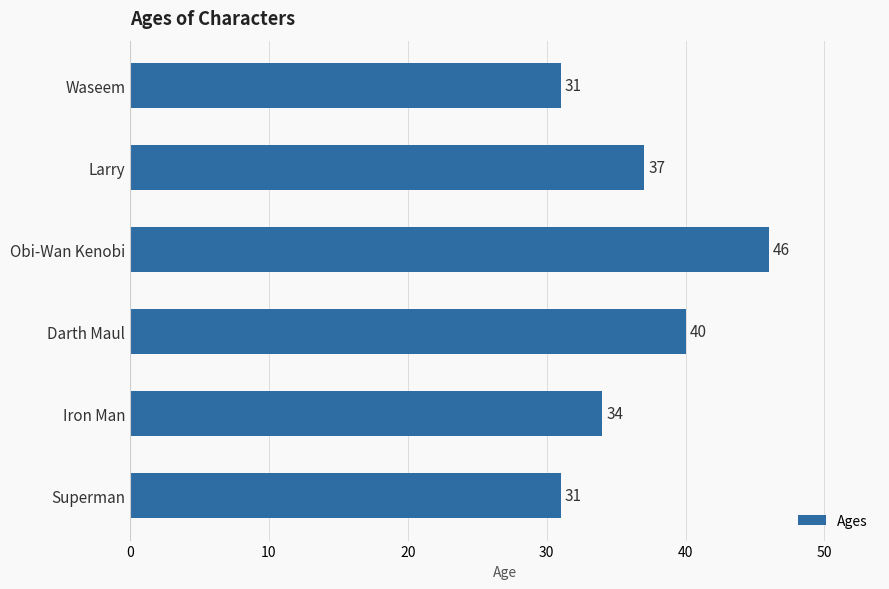

What is the label of the 1st bar from the bottom?

Superman